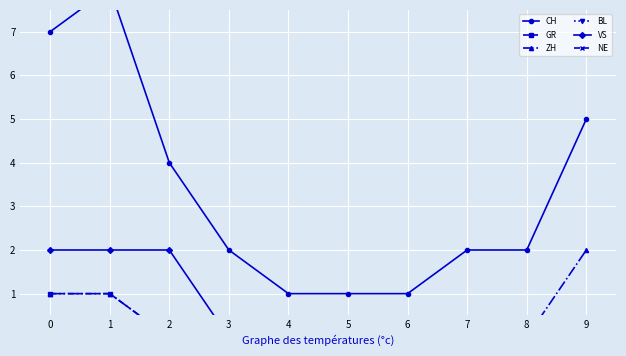

True or false: CH and ZH intersect in this chart.

False